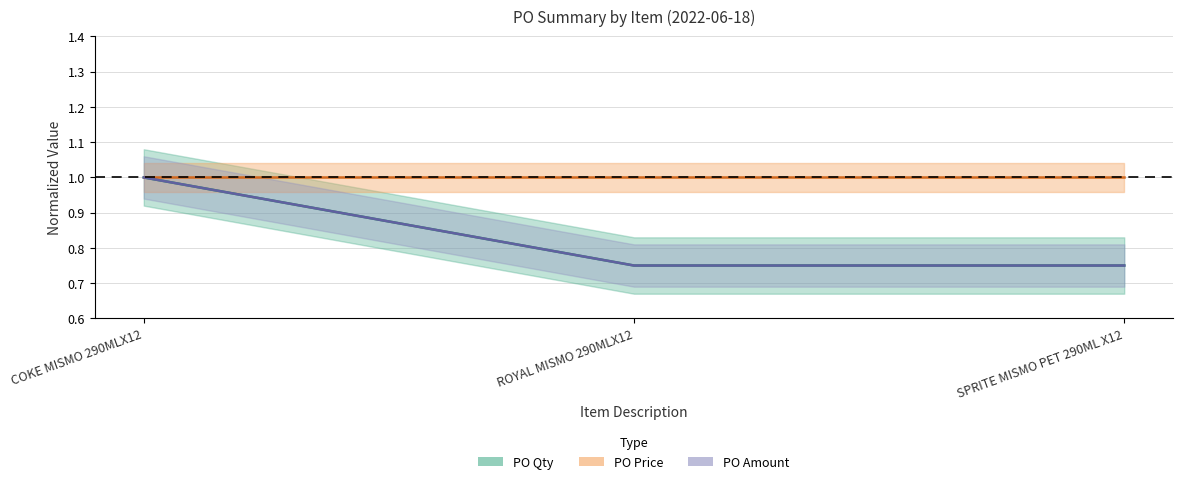

What position from the right is SPRITE MISMO PET 290ML X12?

1